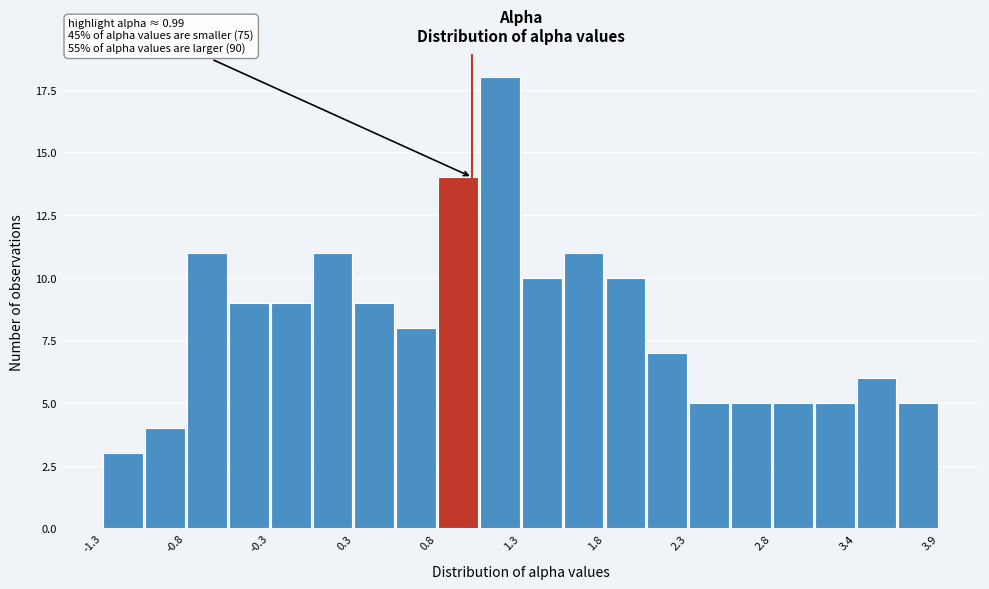

Read against the x-axis, roughly where is the centre of the tallest bar?

1.2